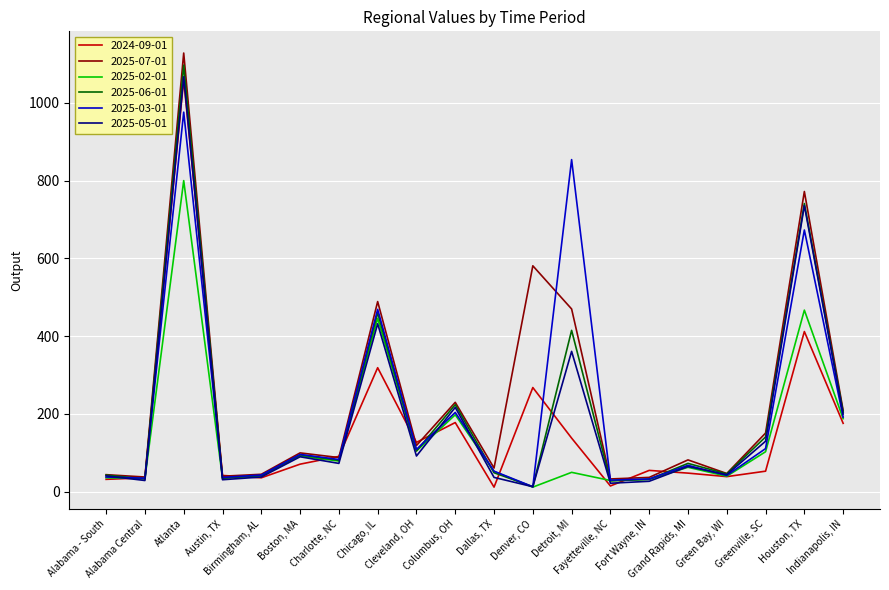

Count the number of data series in this chart.

6